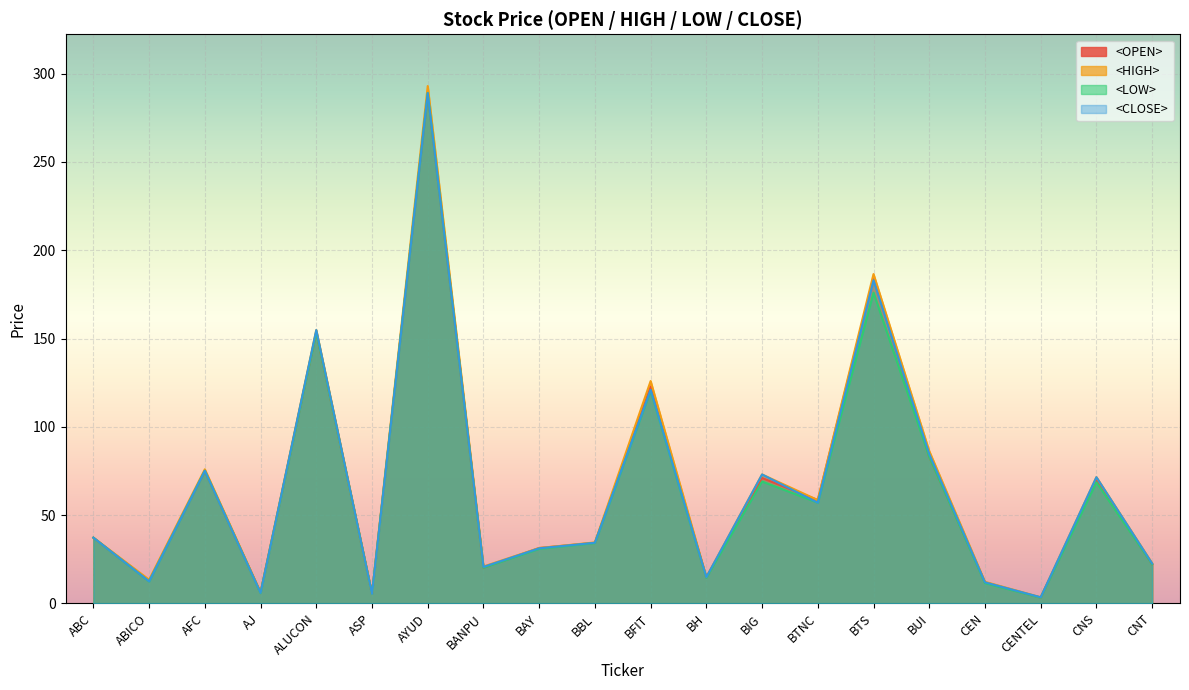

What is the label of the 8th point from the right?

BIG